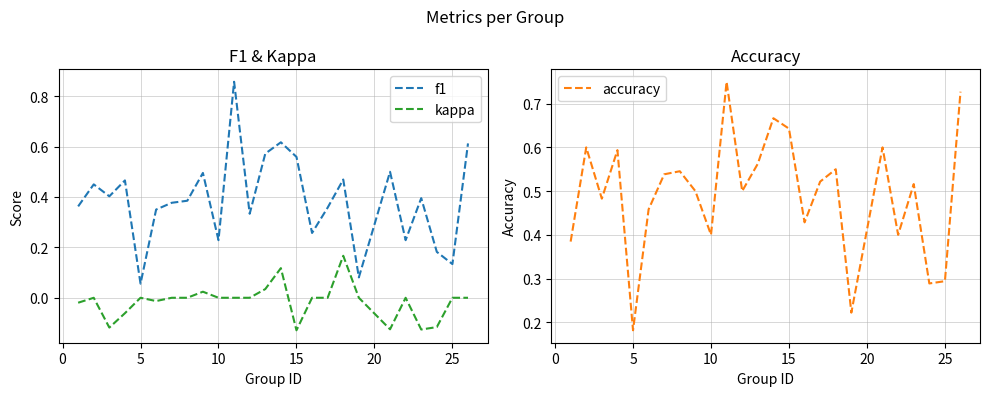

How many lines are shown in the chart?

3